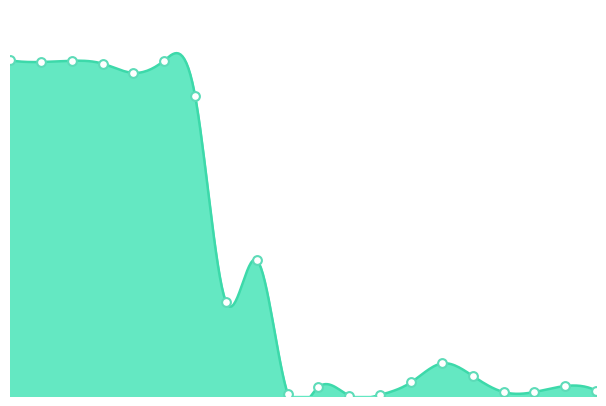

Between label_UMGS77_51.fasta and label_UMGS77_53.fasta, which is larger?

label_UMGS77_53.fasta